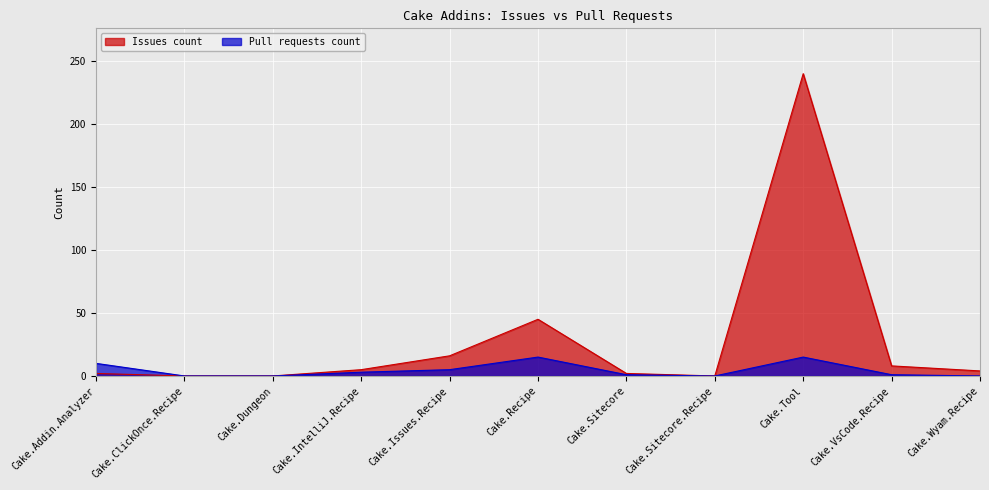

List the labels in order of Pull requests count value, largest first.

Cake.Recipe, Cake.Tool, Cake.Addin.Analyzer, Cake.Issues.Recipe, Cake.IntelliJ.Recipe, Cake.Sitecore, Cake.VsCode.Recipe, Cake.ClickOnce.Recipe, Cake.Dungeon, Cake.Sitecore.Recipe, Cake.Wyam.Recipe